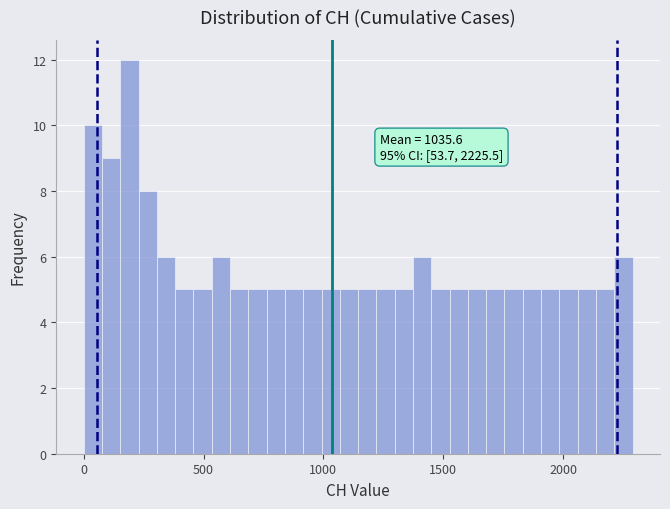

Around what value on the x-axis is the tallest bar? Give the approximate position of its centre, as read against the axis.

200